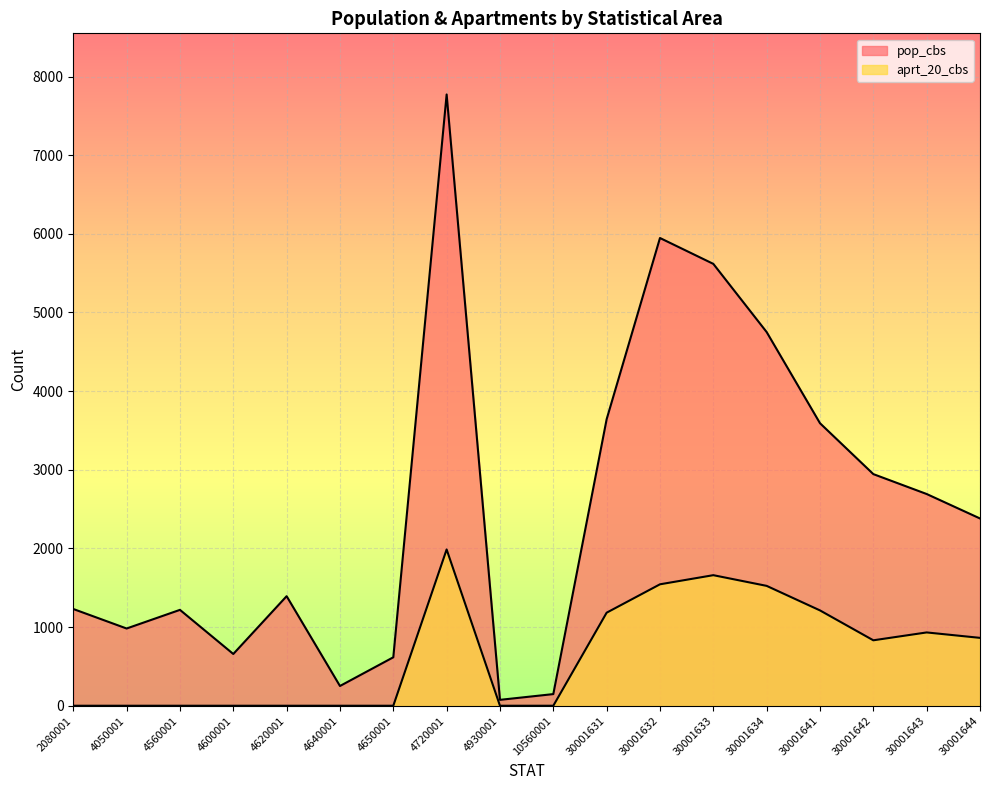

What is the value of the pop_cbs point at the 6th from the left?

251